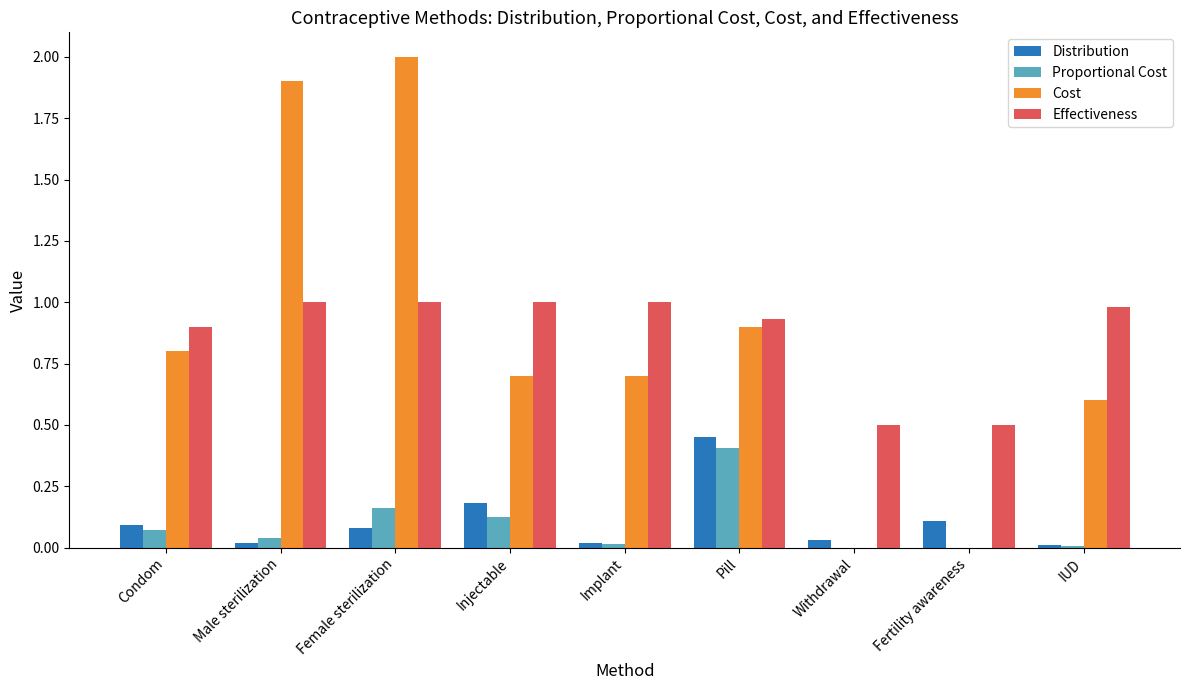

What are all the series names shown in the legend?

Distribution, Proportional Cost, Cost, Effectiveness